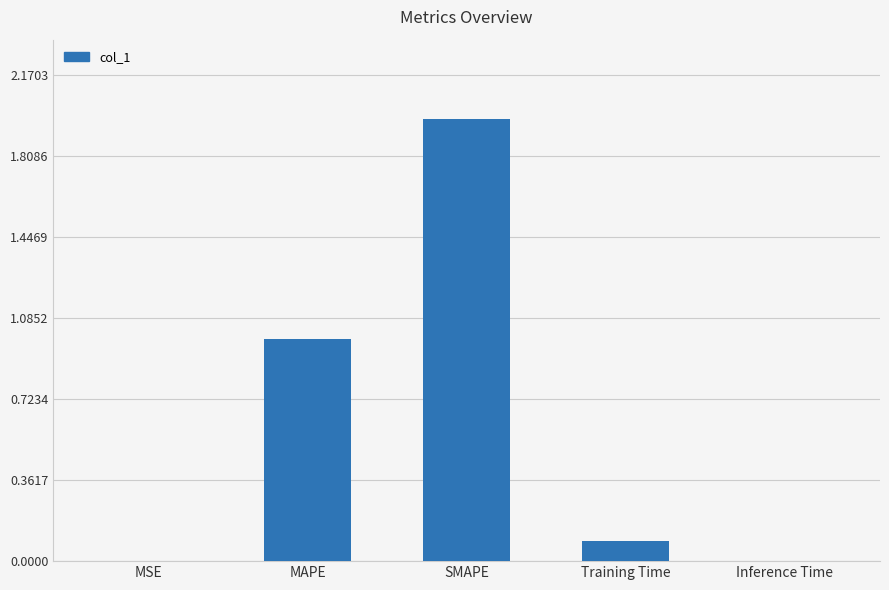

What is the ratio of the value at MAPE to the value at SMAPE?

0.5